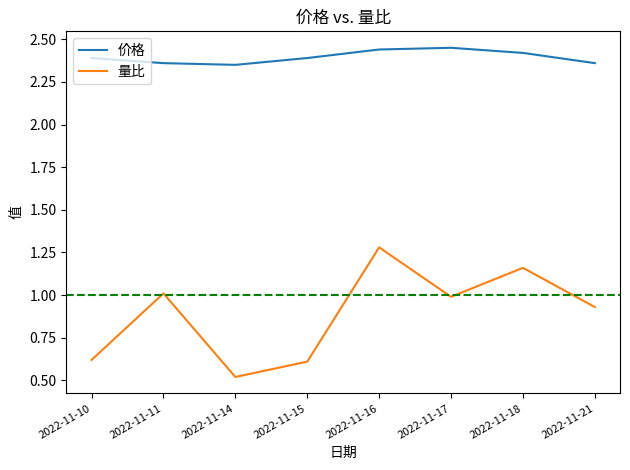

What is the difference between the maximum and minimum values in the 量比 series?

0.8